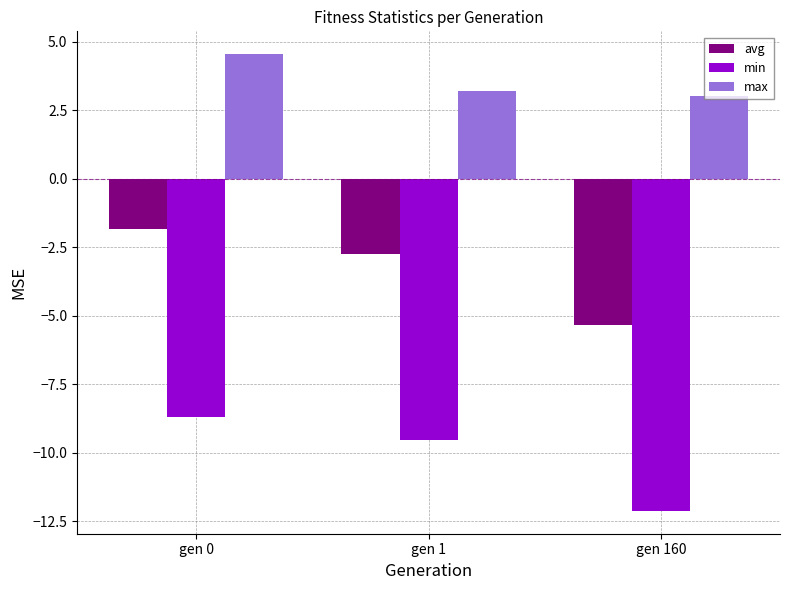

Is the value of avg at gen 0 greater than the value of min at gen 160?

Yes